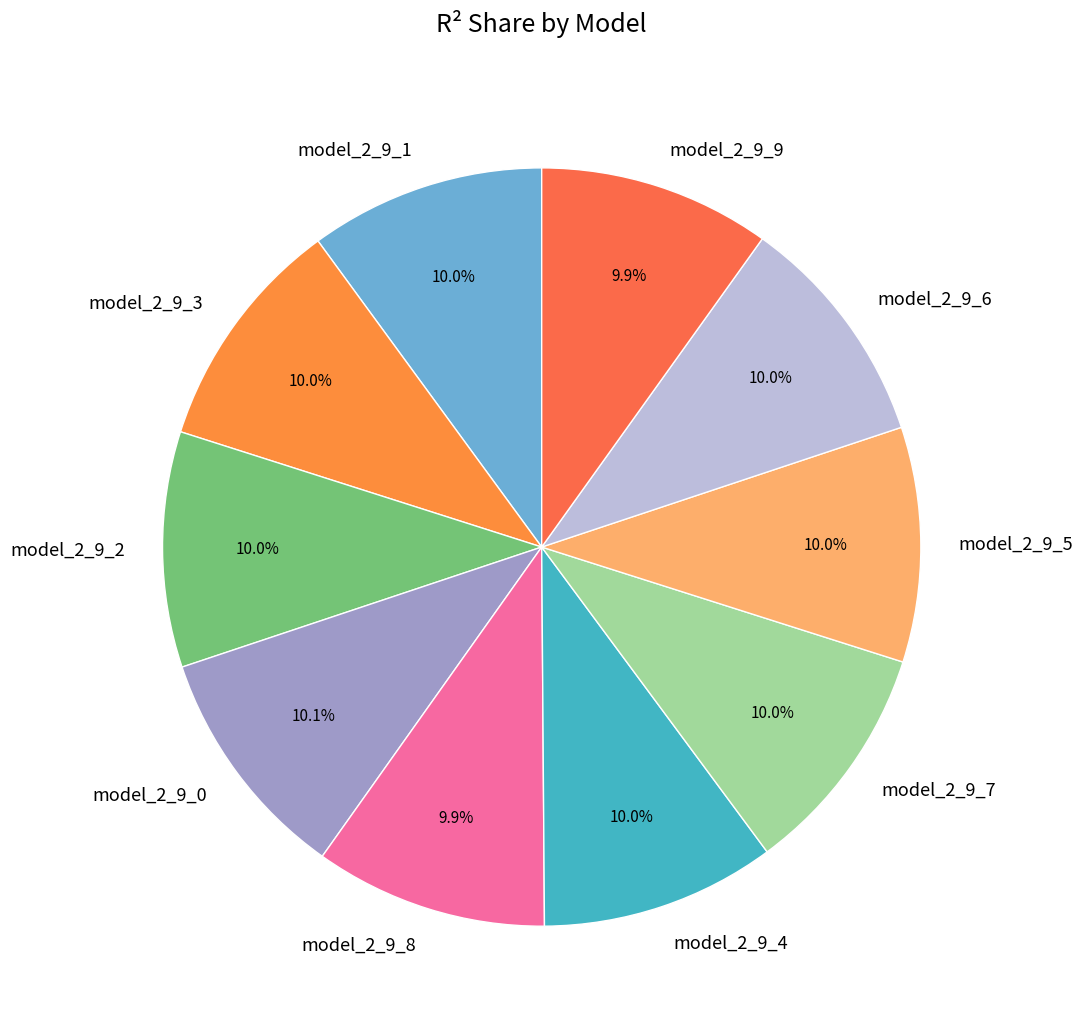

True or false: model_2_9_8 accounts for 1% of the total.

False